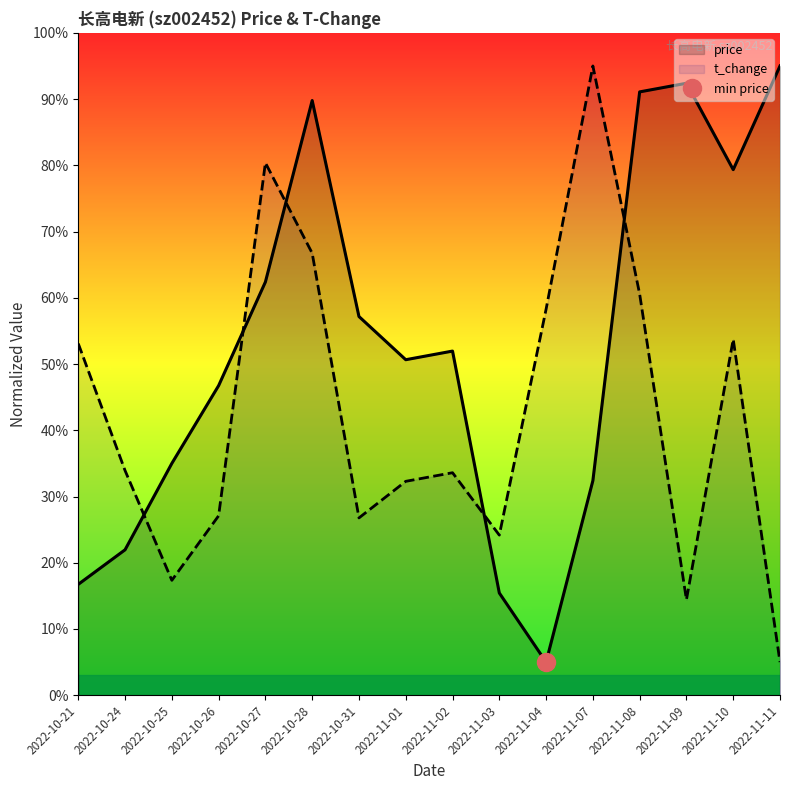

True or false: price has more than 0 points higher than both neighbors.

True